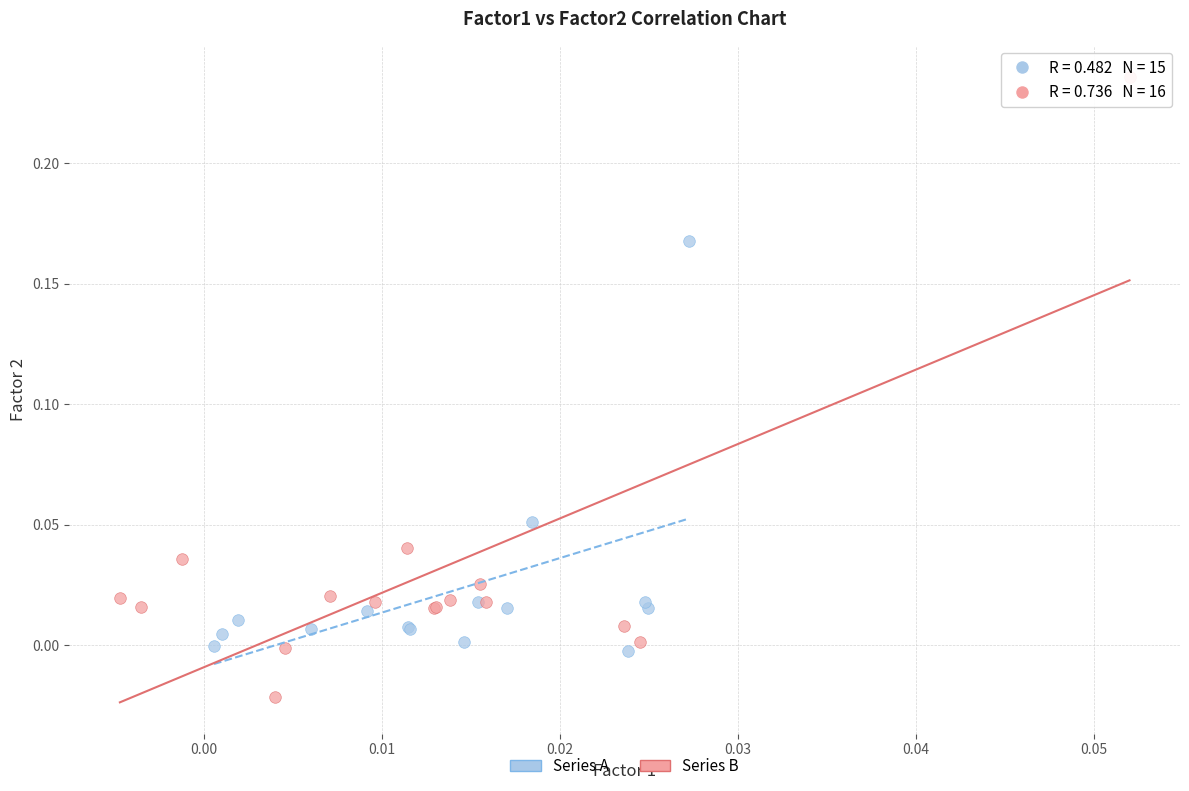

Which series contains the lowest Y value?

Series B